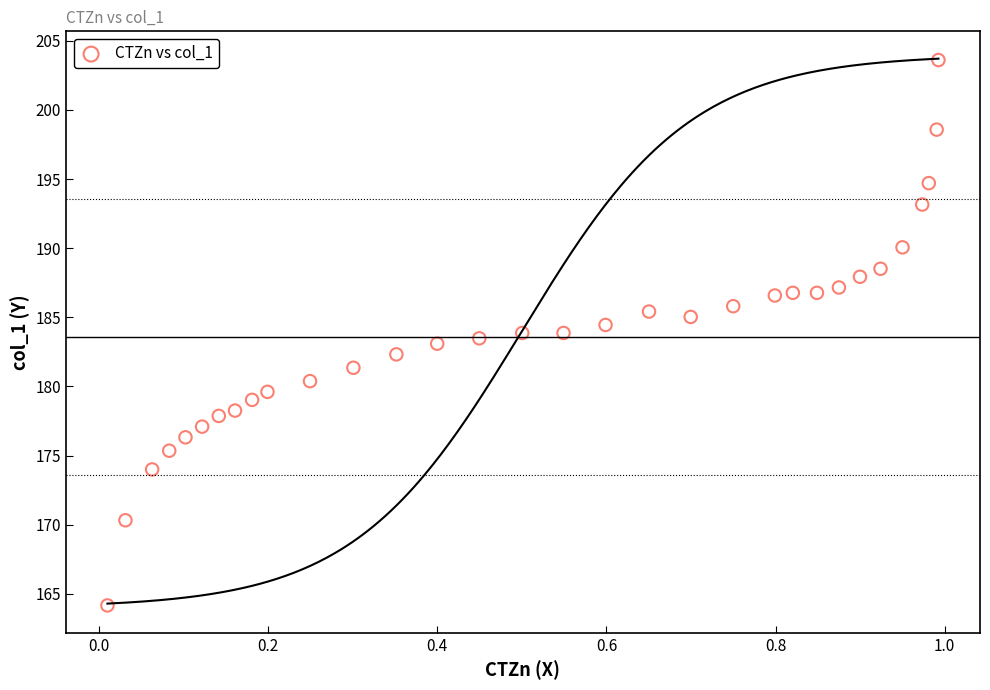

What is the range of Y values (max minus min)?

39.4